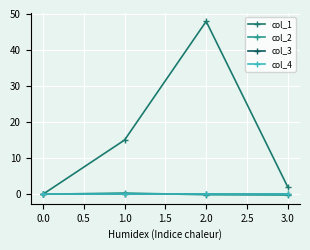

Which series ends up on top after the final intersection of col_3 and col_2?

col_3